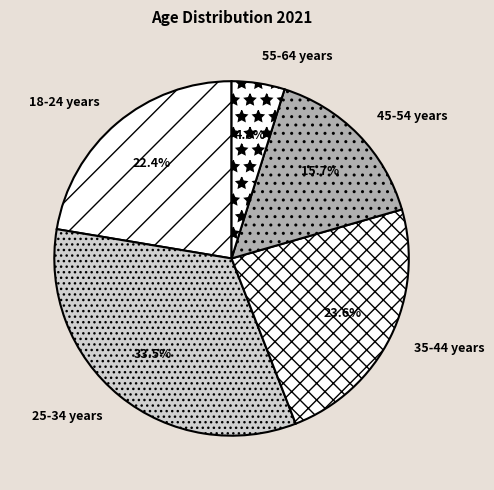

Does 25-34 years account for over 50% of the chart?

No